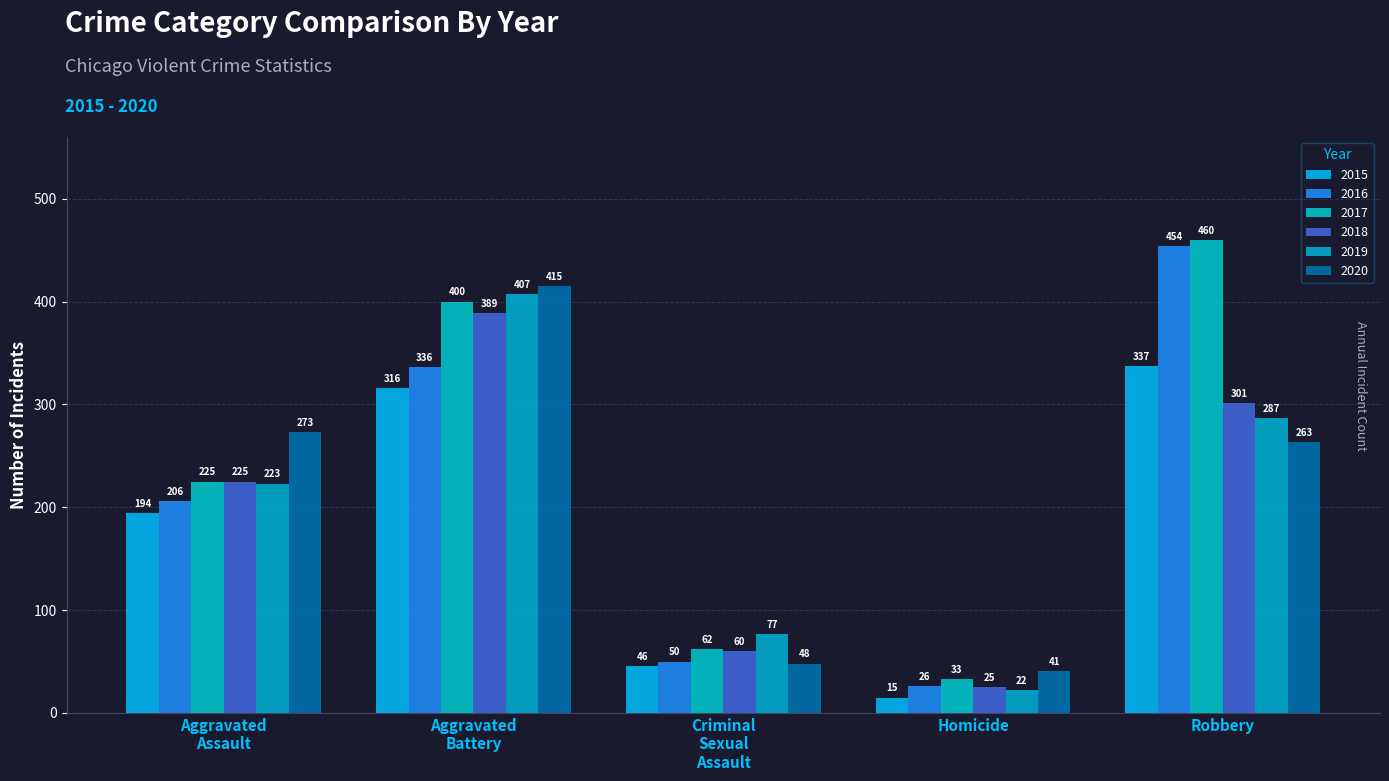

What is the minimum value shown in the chart?

15